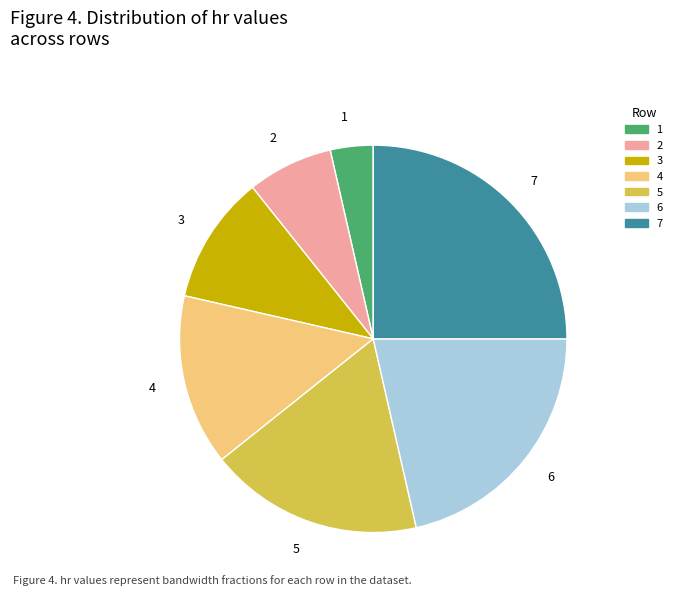

Which category has the smallest portion of the pie?

1